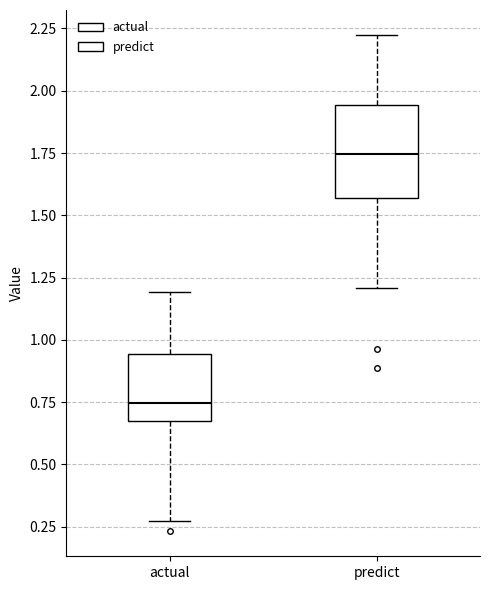

Which box has the highest median line?

predict